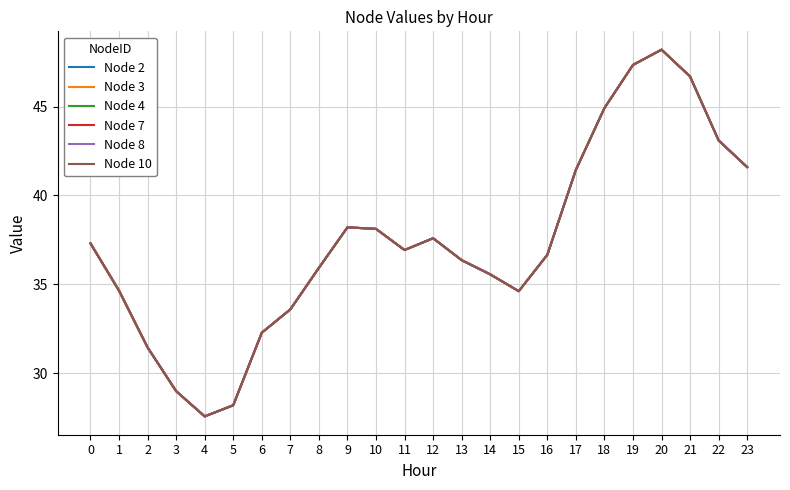

What is the greatest value displayed?

48.2